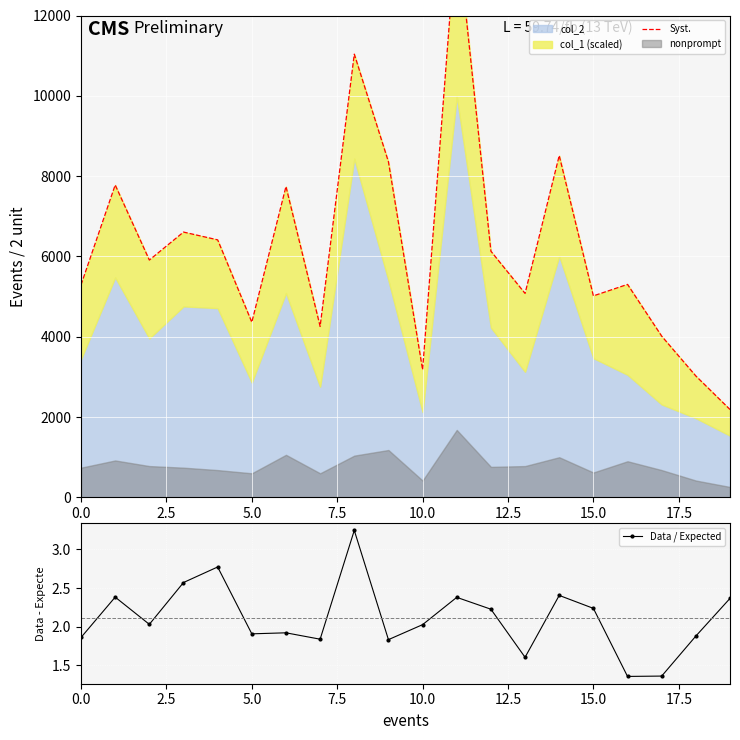

What is the maximum value shown in the chart?

14195.0